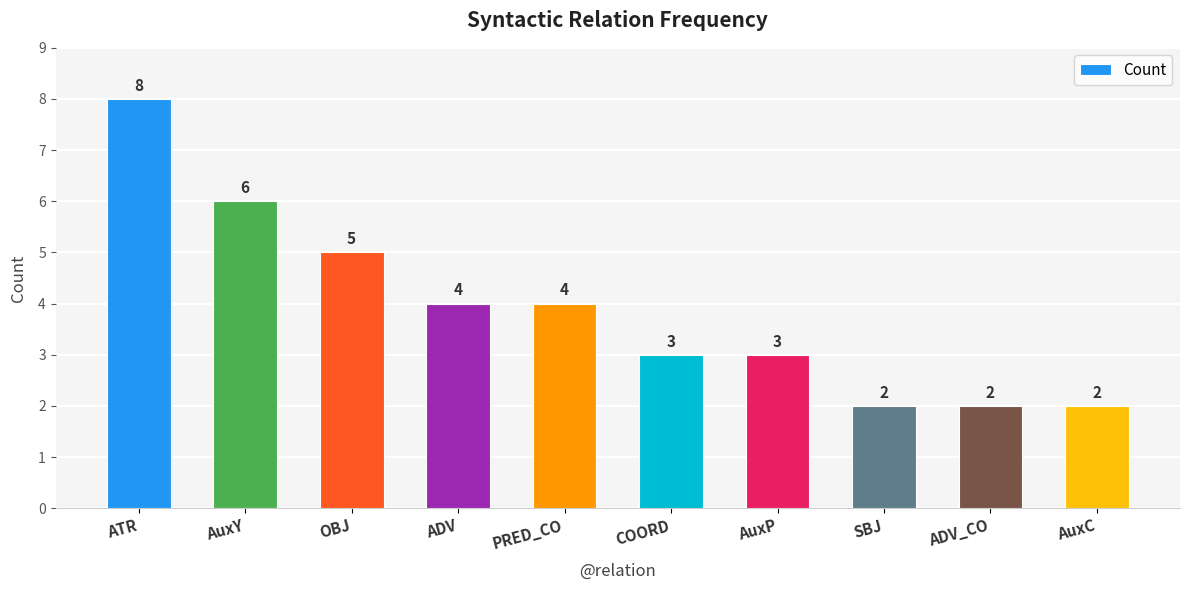

What is the sum of all values?

39